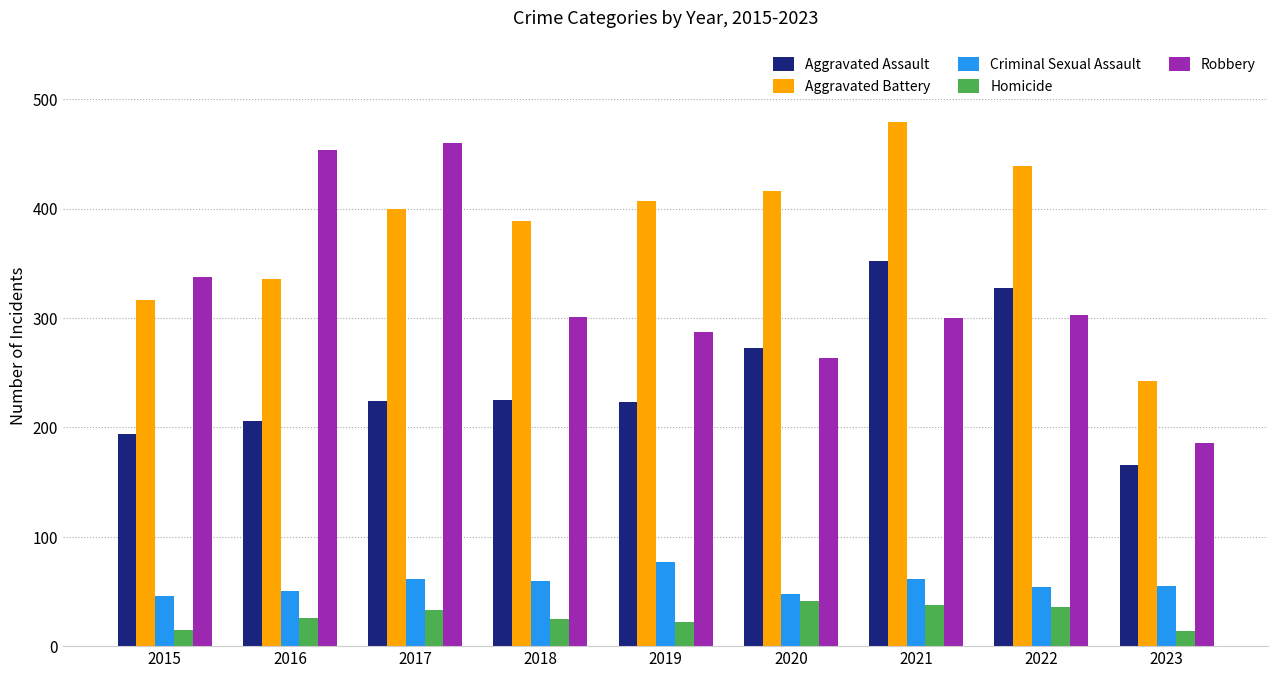

The Robbery series shows 454 at 2016. True or false?

True